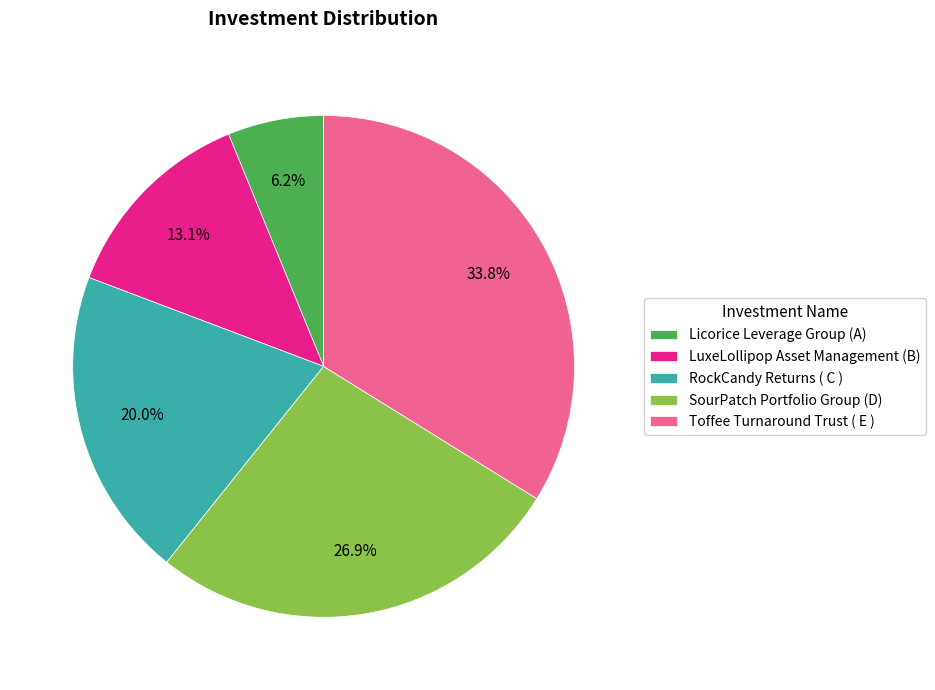

What percentage do Toffee Turnaround Trust ( E ) and LuxeLollipop Asset Management (B) together represent?

46.9%